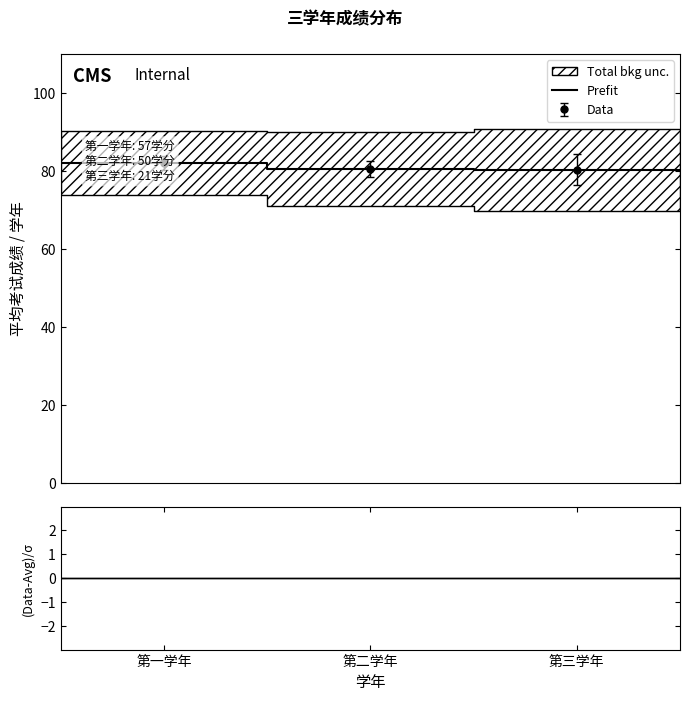

What is the maximum value for Prefit?

82.1